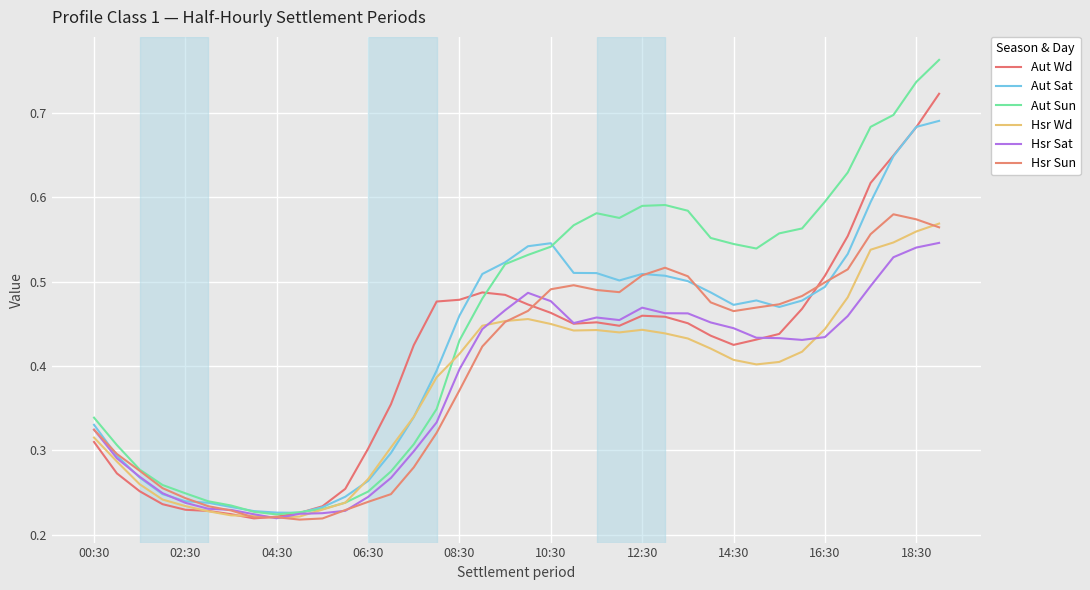

How many lines are shown in the chart?

6